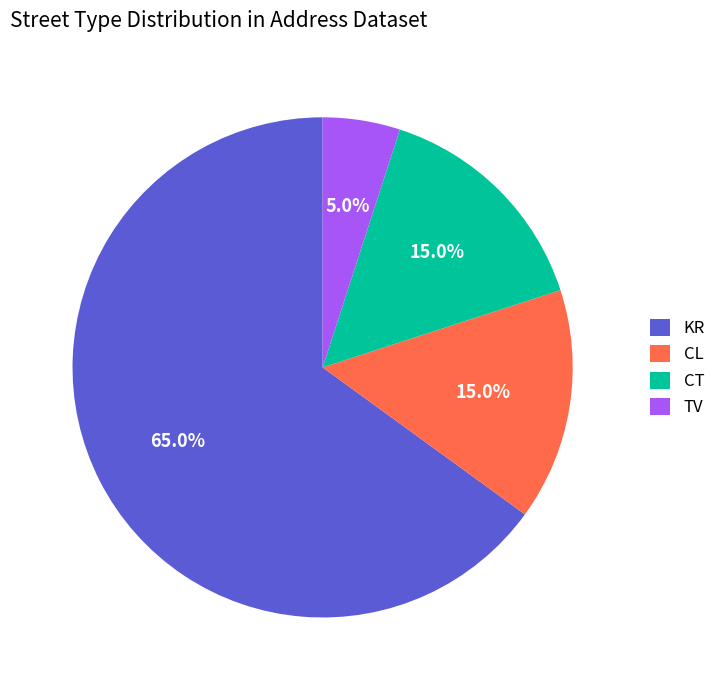

The KR slice represents 54% of the pie. True or false?

False